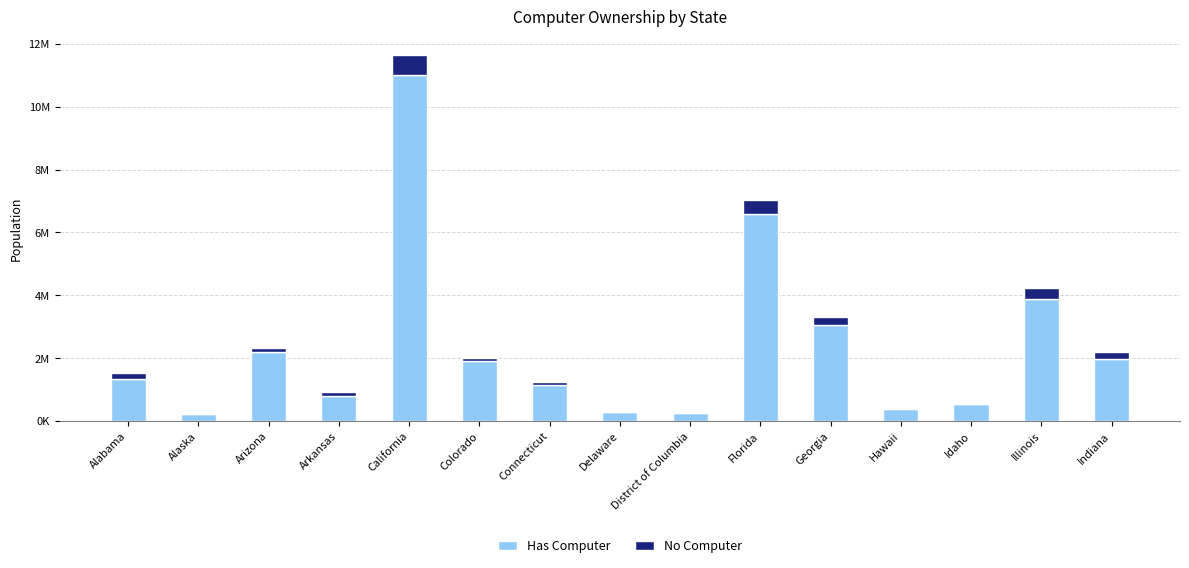

True or false: No Computer has a value of 64600 at Arizona.

False